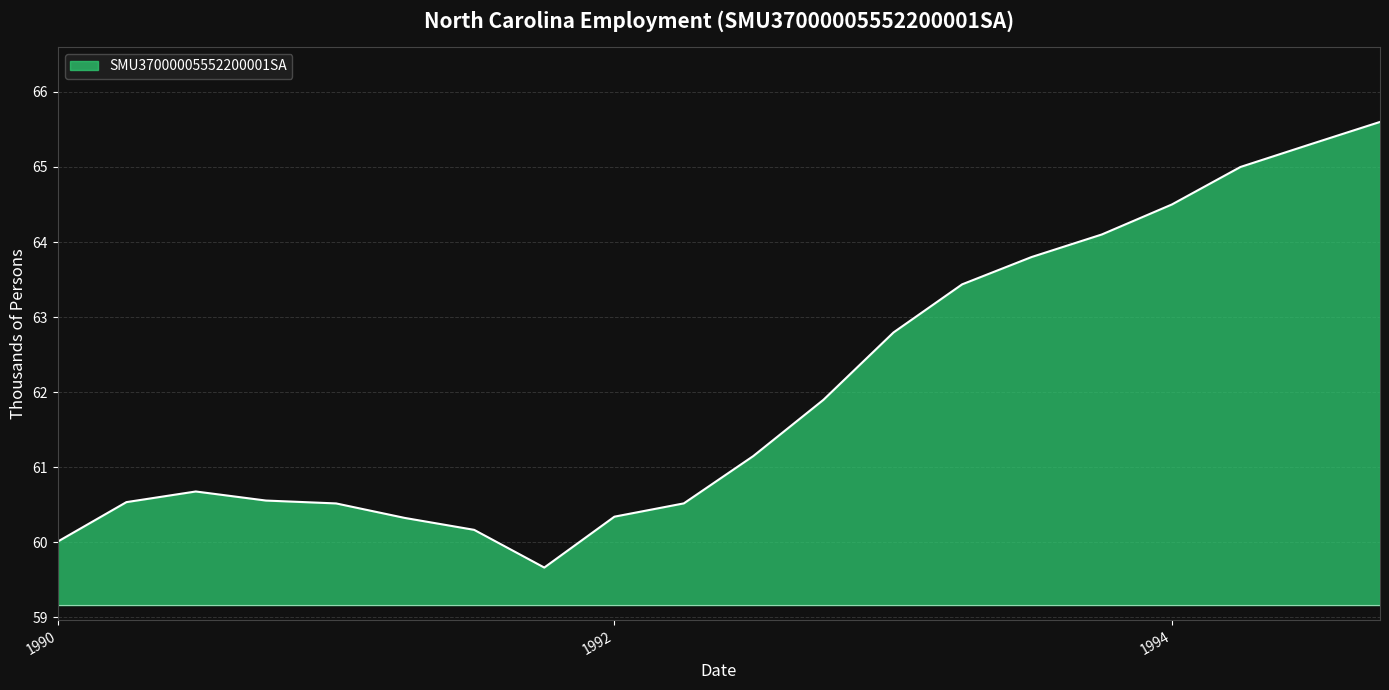

What is the average value?

62.0